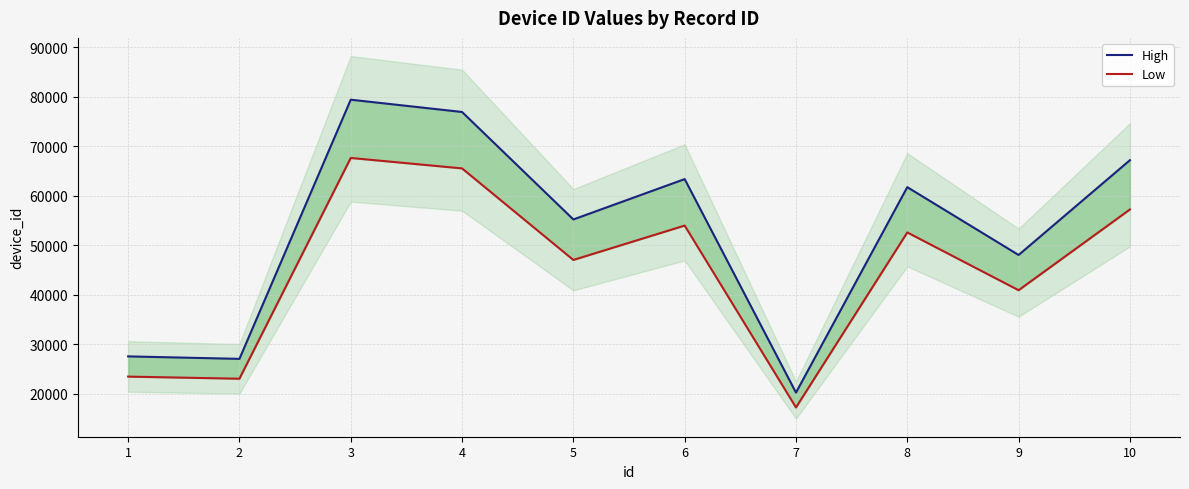

Where is the first local minimum for Low?

2